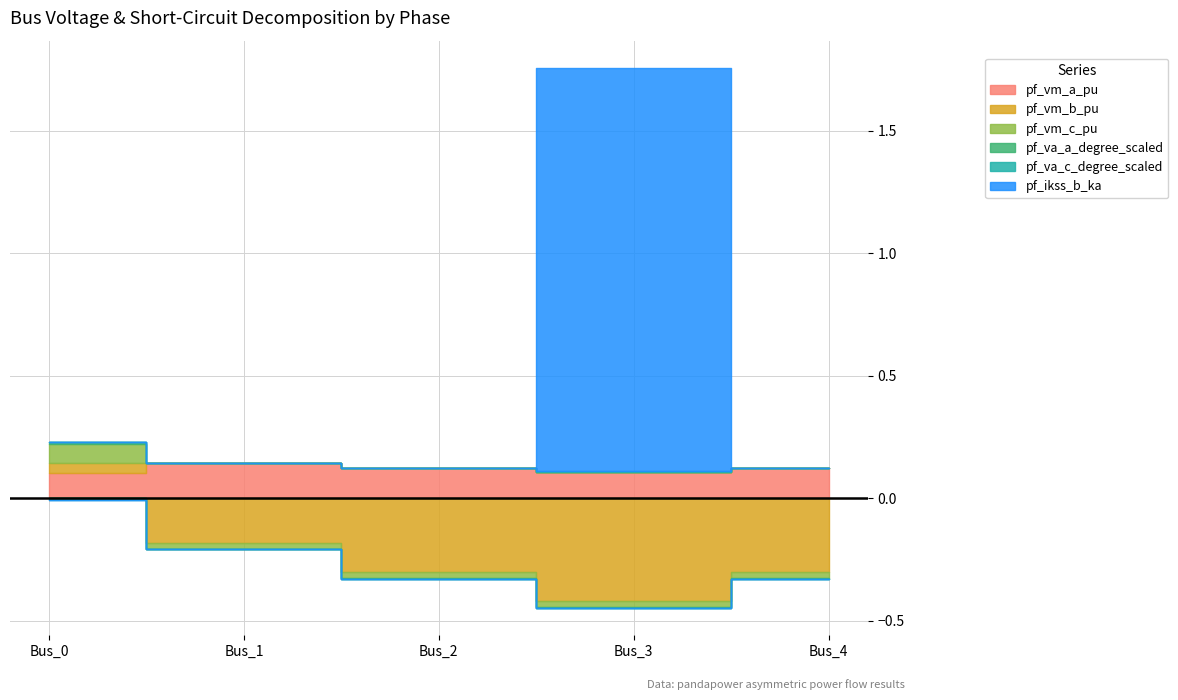

Count the number of data series in this chart.

6